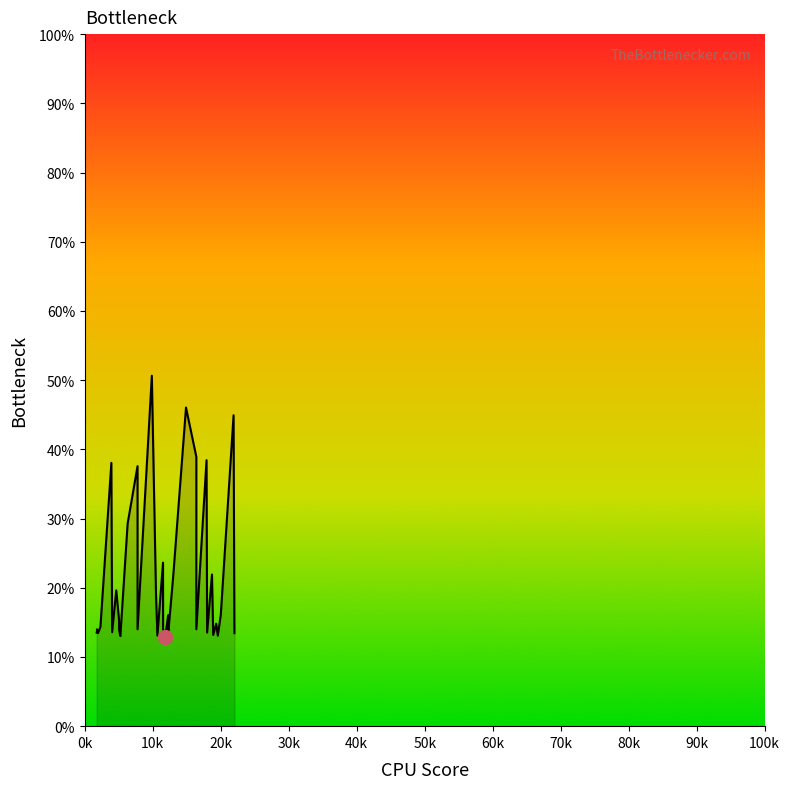

How many interior local valleys (lower than both neighbors) does the data have?

10